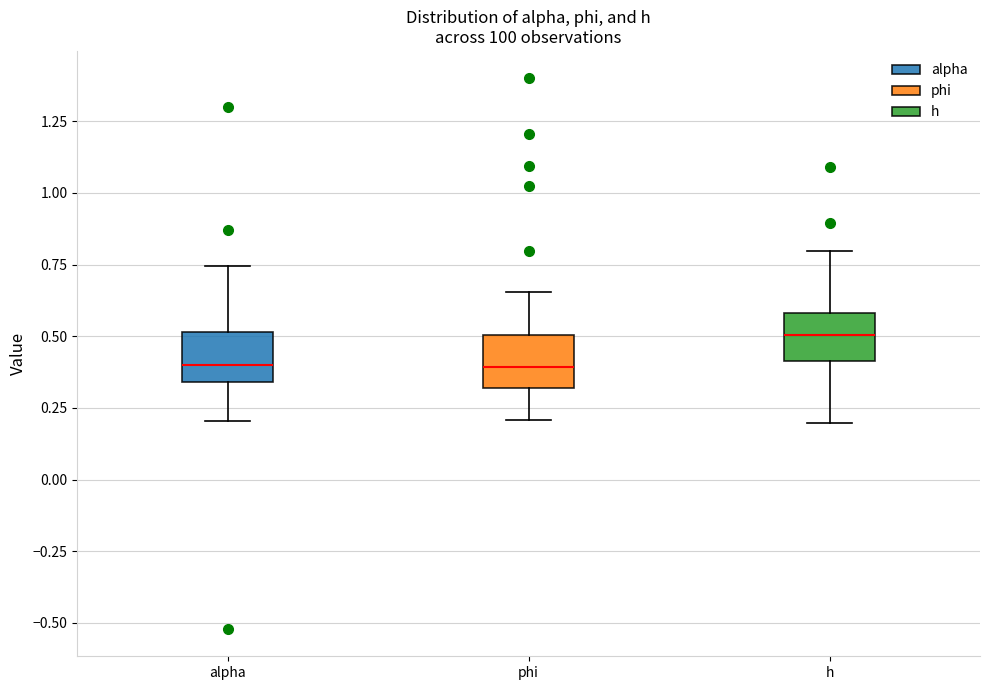

Which box has the highest median line?

h